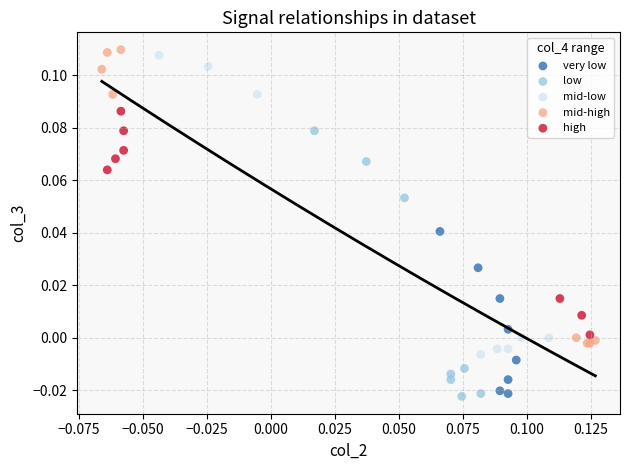

What are all the series names shown in the legend?

very low, low, mid-low, mid-high, high